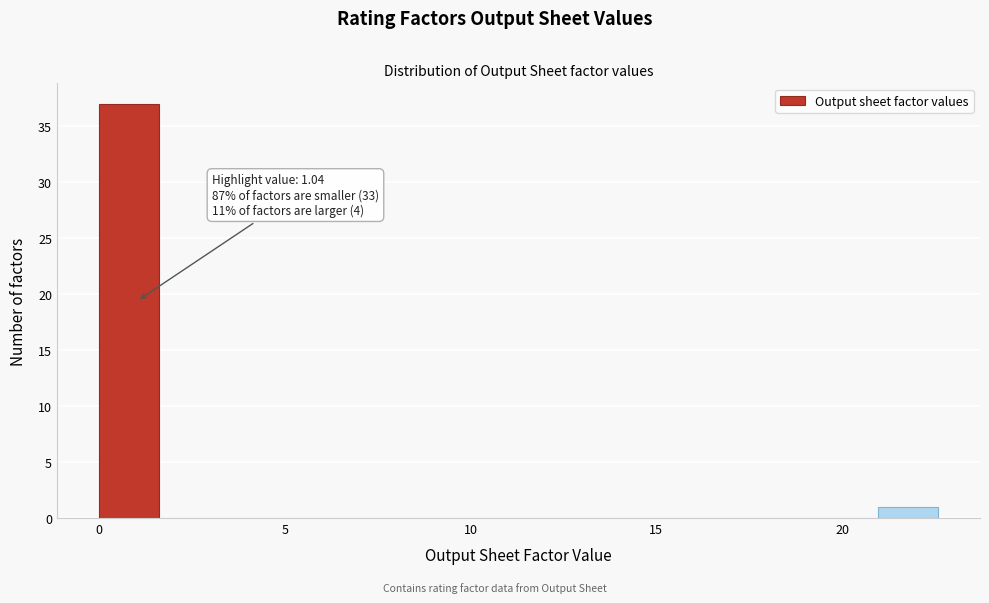

Read against the x-axis, roughly where is the centre of the tallest bar?

1.0